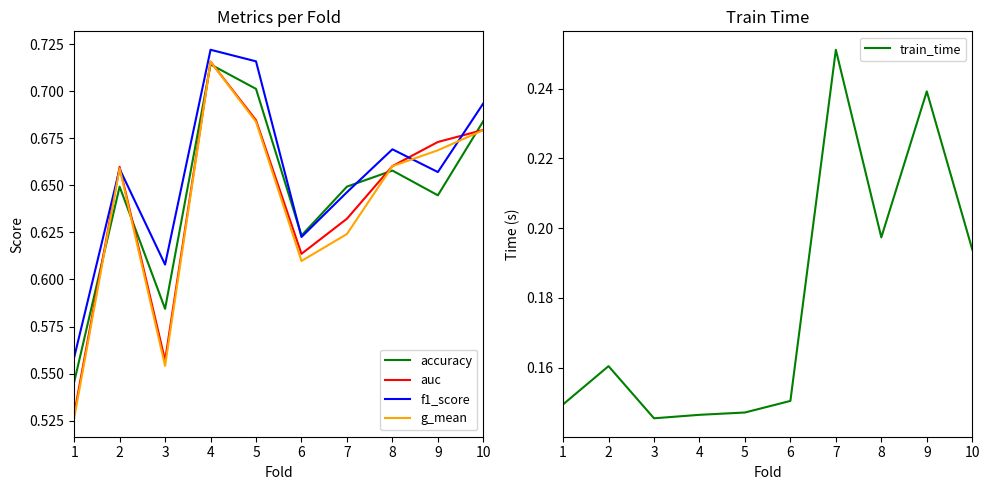

True or false: train_time and accuracy intersect in this chart.

False